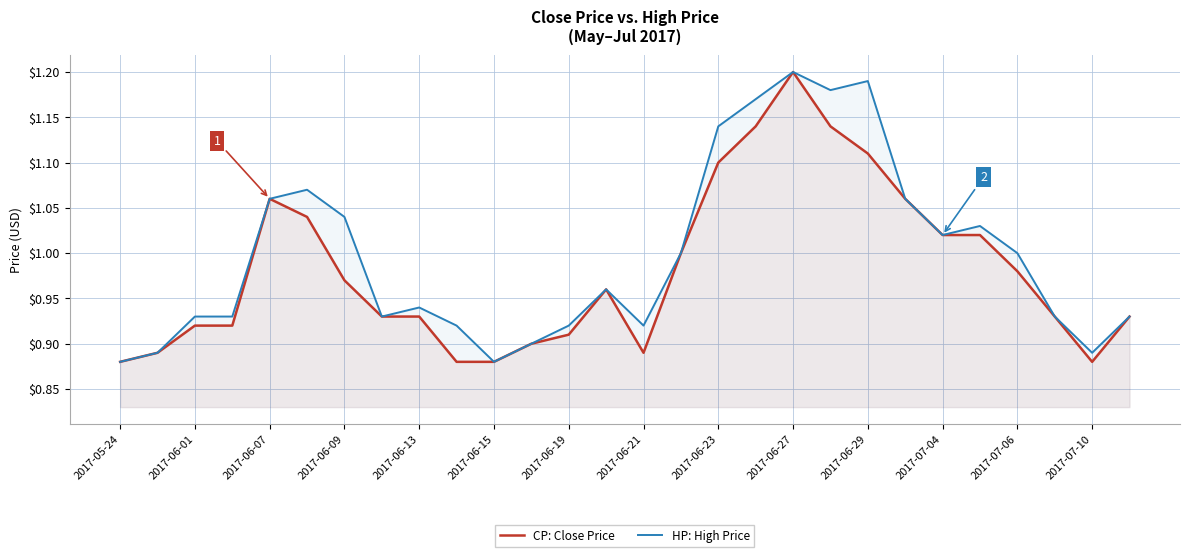

True or false: HP: High Price has a value of 0.5 at 2017-06-23.

False